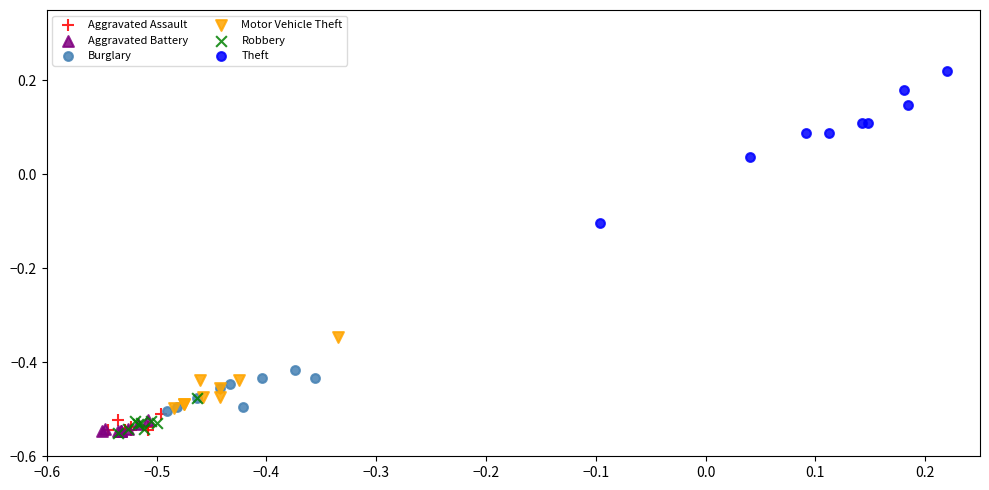

Which series contains the highest Y value?

Theft